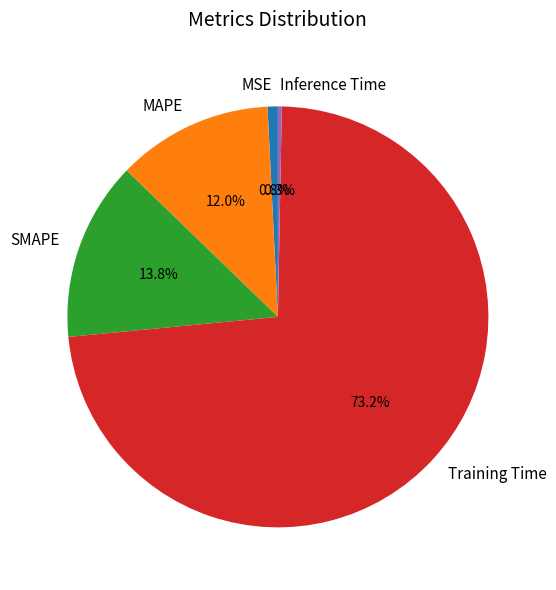

What percentage is the MAPE slice, to the nearest percent?

12%